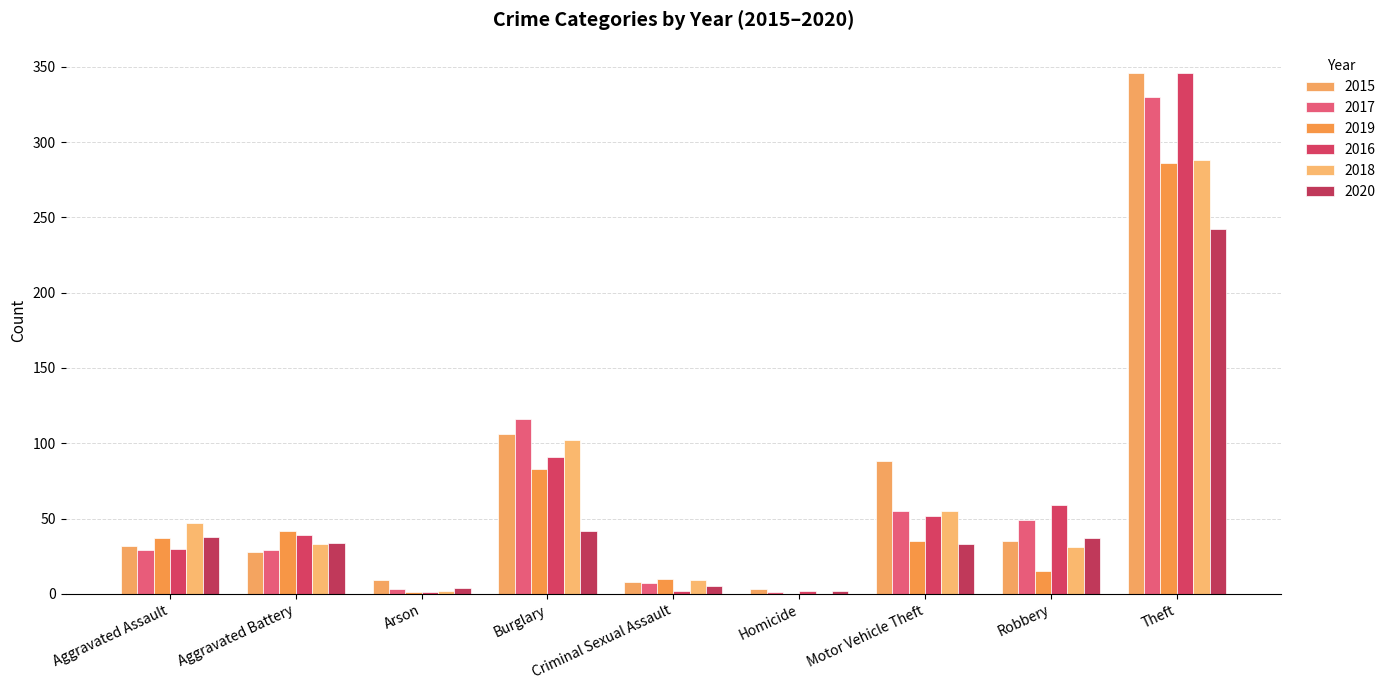

What is the difference between the highest and lowest values at Burglary?

74